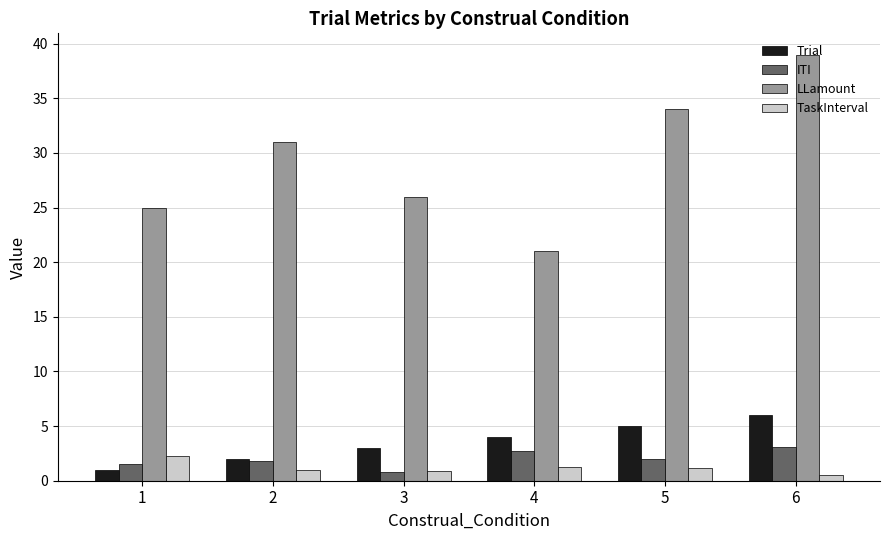

Is it true that Trial equals 5.0 at 5?

True